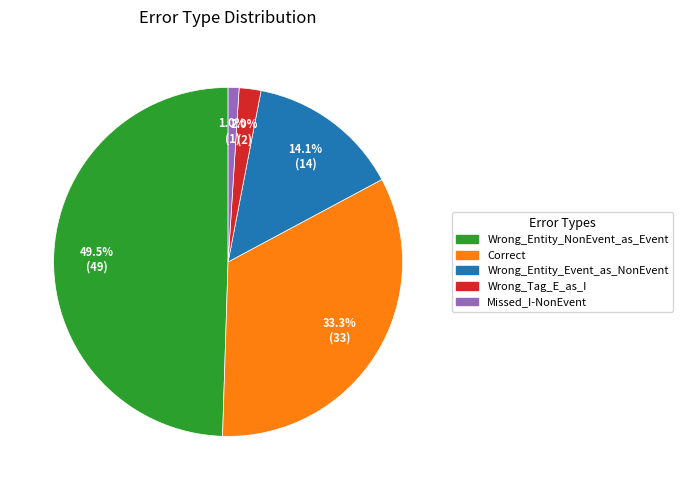

To the nearest percent, what is the average slice percentage?

20%